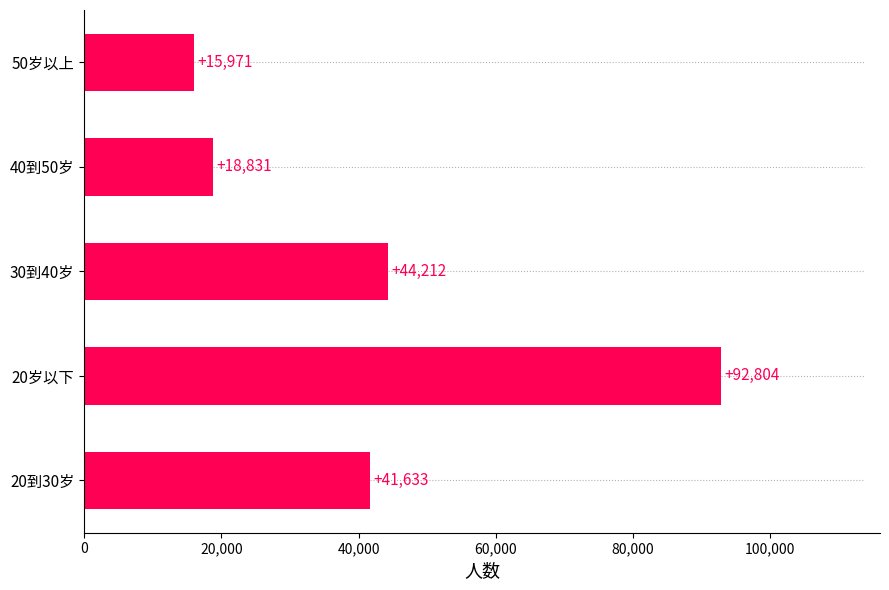

Is it true that the value at 50岁以上 is 15971?

True